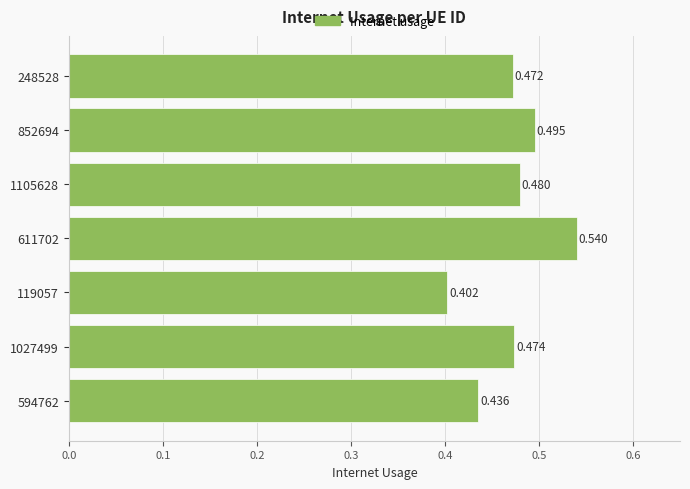

What is the difference between the second highest and second lowest values?

0.1